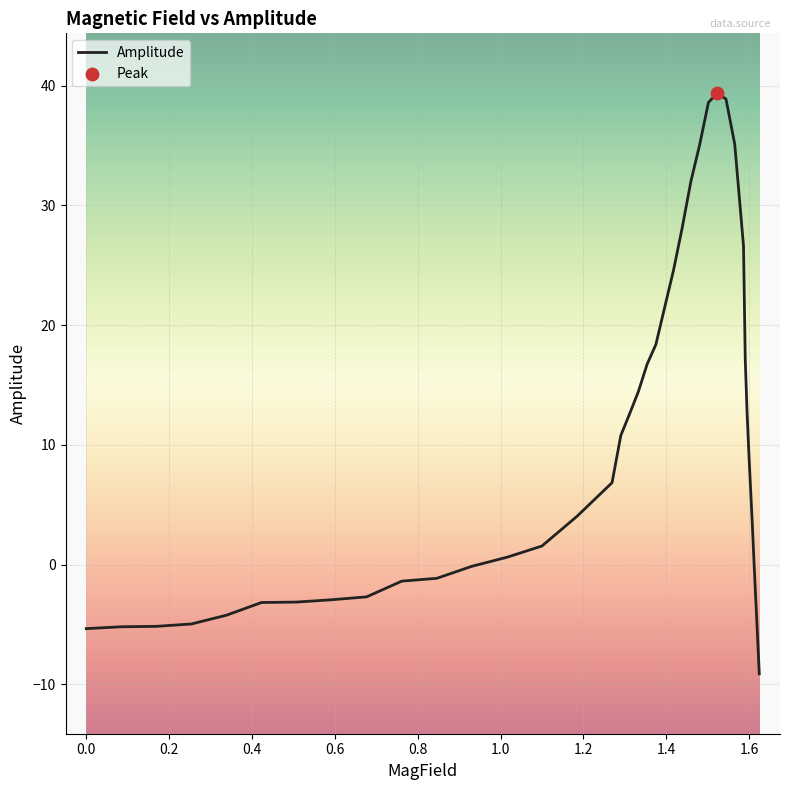

What is the difference between the maximum and minimum values?

48.5